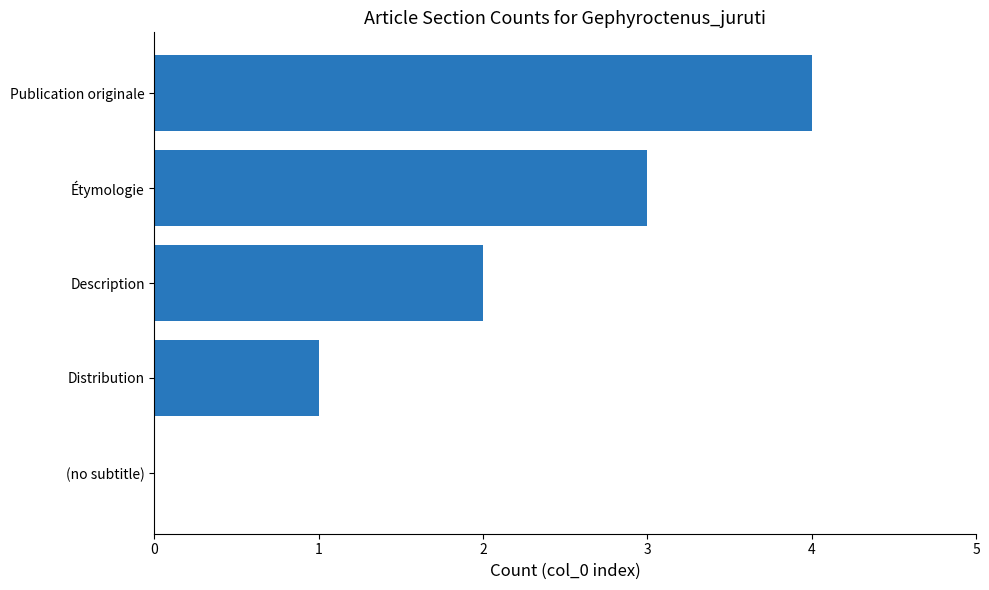

Count the values in the range 1 to 3.

3